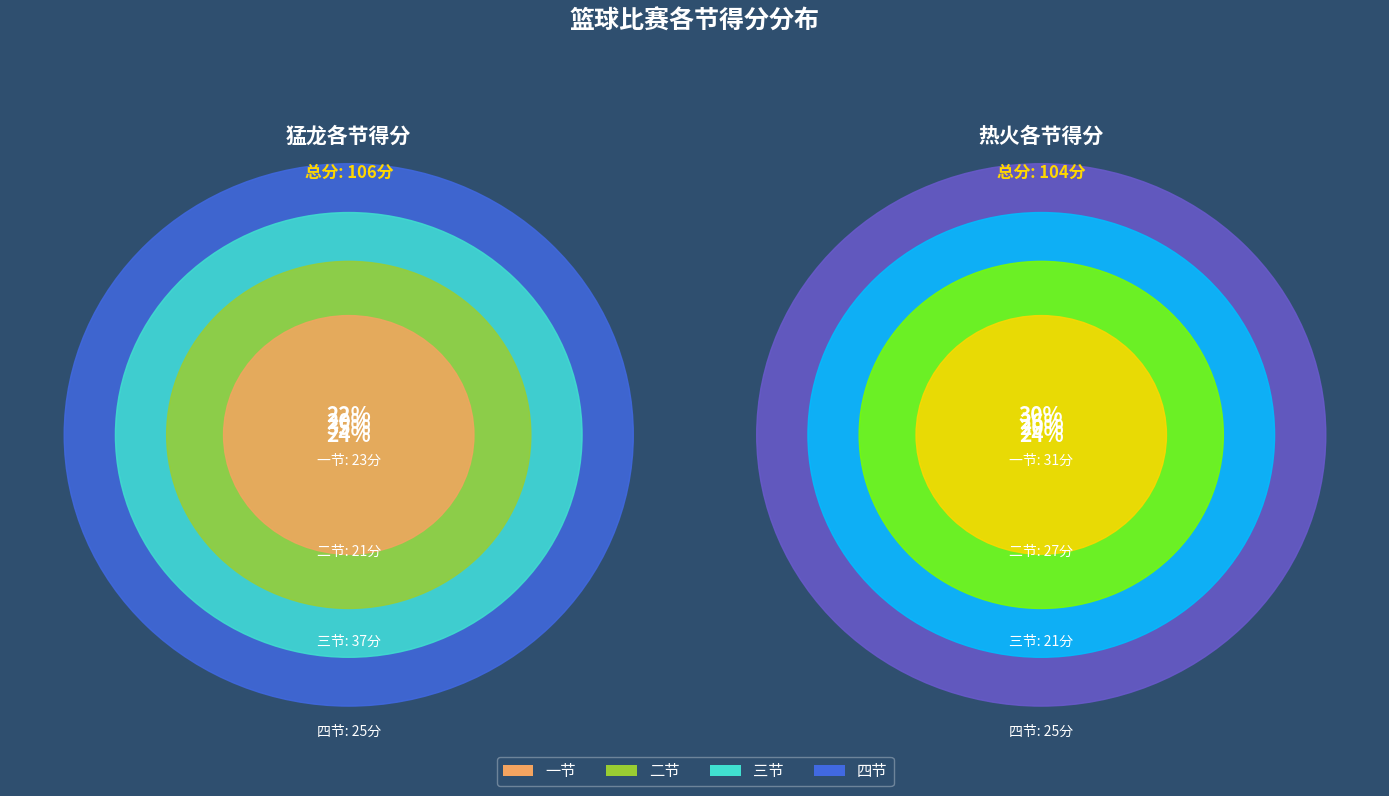

Which category has the smallest portion of the pie?

二